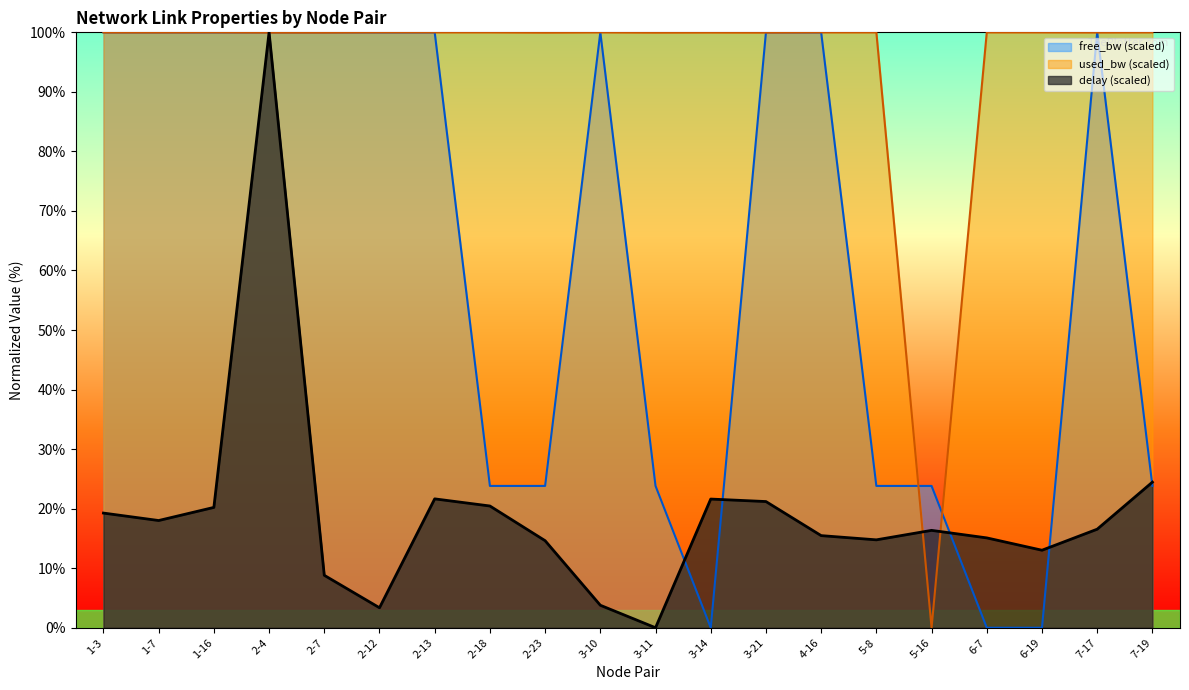

Rank the series by their maximum value, from highest to lowest.

delay, used_bw, free_bw_scaled